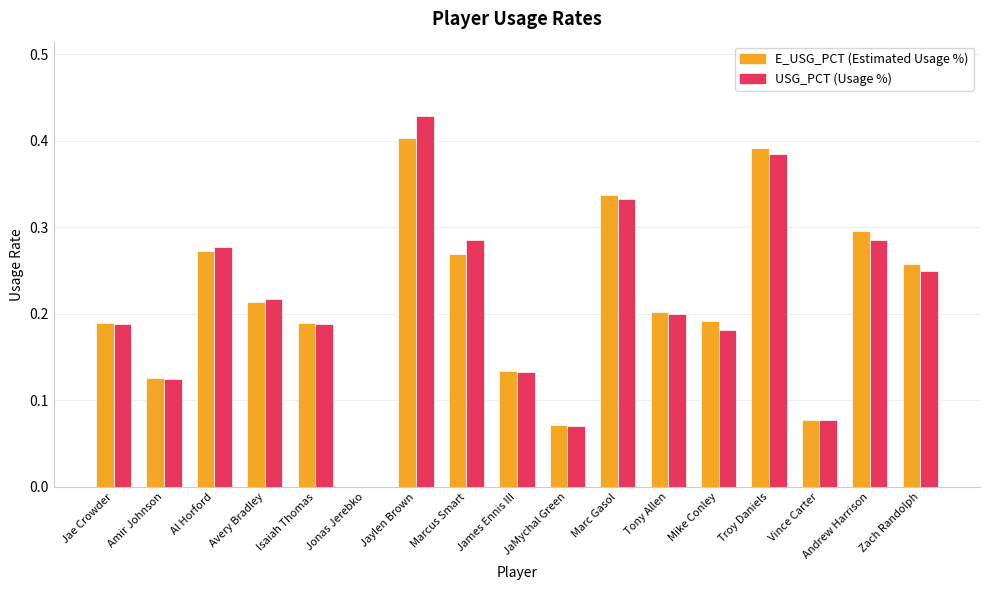

How many groups of bars are there?

17